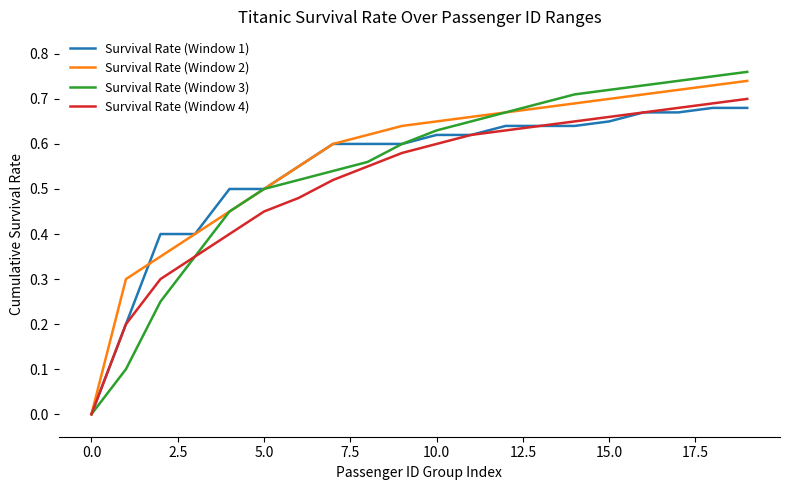

Which series has the widest spread of values?

Survival Rate (Window 3)